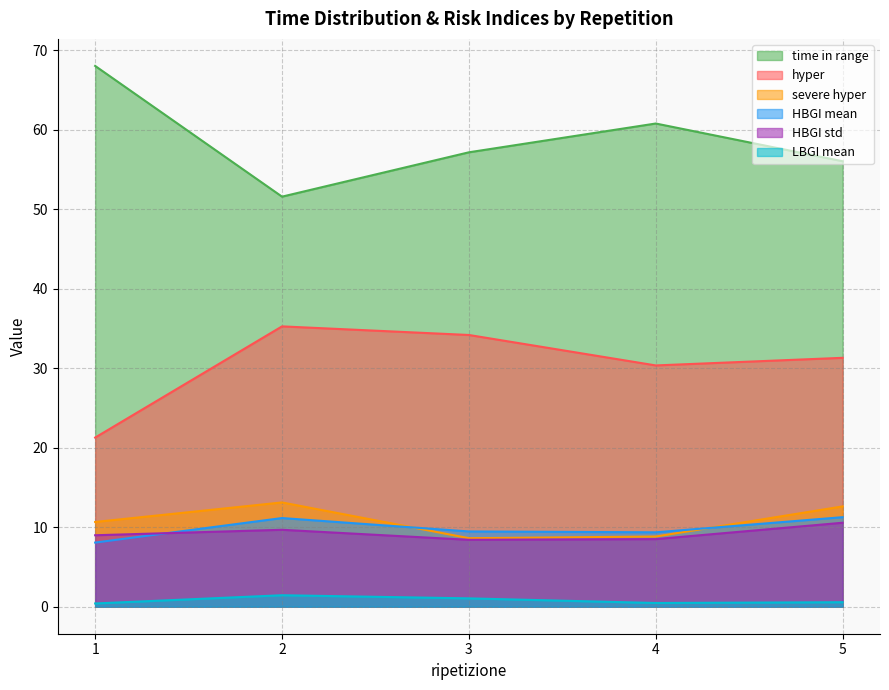

Reading left to right, what are all the values shown in this chart?

time in range: 1=68.1	2=51.6	3=57.2	4=60.8	5=56.1
hyper: 1=21.3	2=35.3	3=34.2	4=30.4	5=31.3
severe hyper: 1=10.7	2=13.1	3=8.6	4=8.8	5=12.6
HBGI mean: 1=8.1	2=11.2	3=9.5	4=9.4	5=11.3
HBGI std: 1=9.0	2=9.7	3=8.4	4=8.5	5=10.6
LBGI mean: 1=0.4	2=1.4	3=1.0	4=0.5	5=0.6